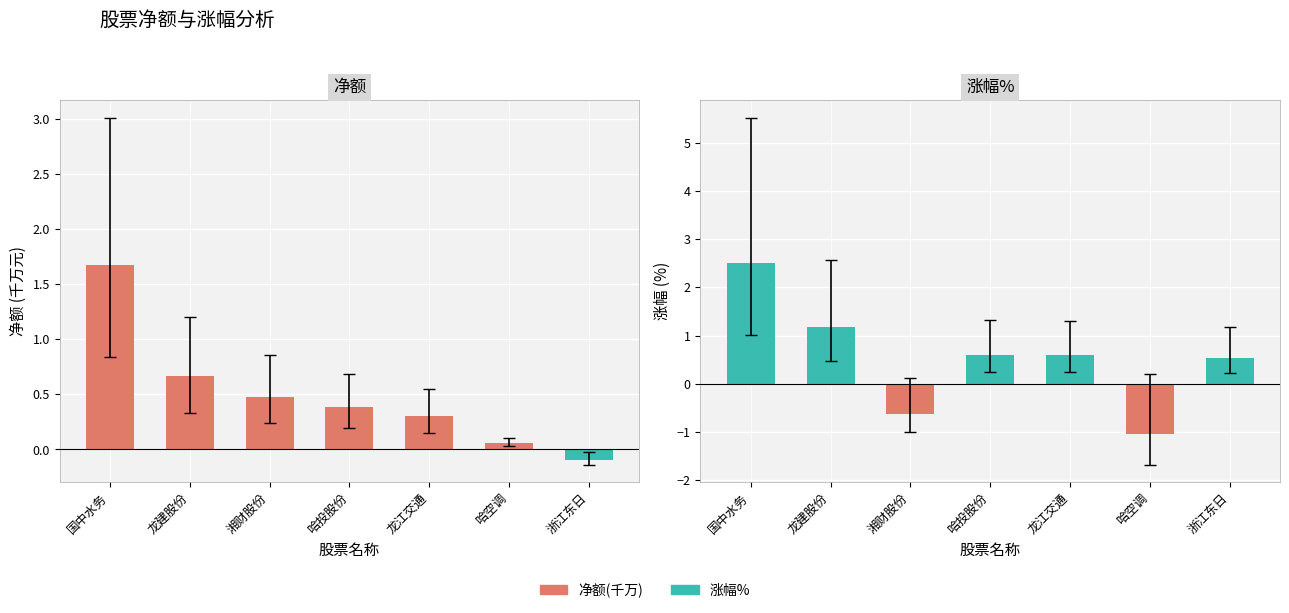

What is the difference between the maximum and minimum values in the 涨幅% series?

3.6